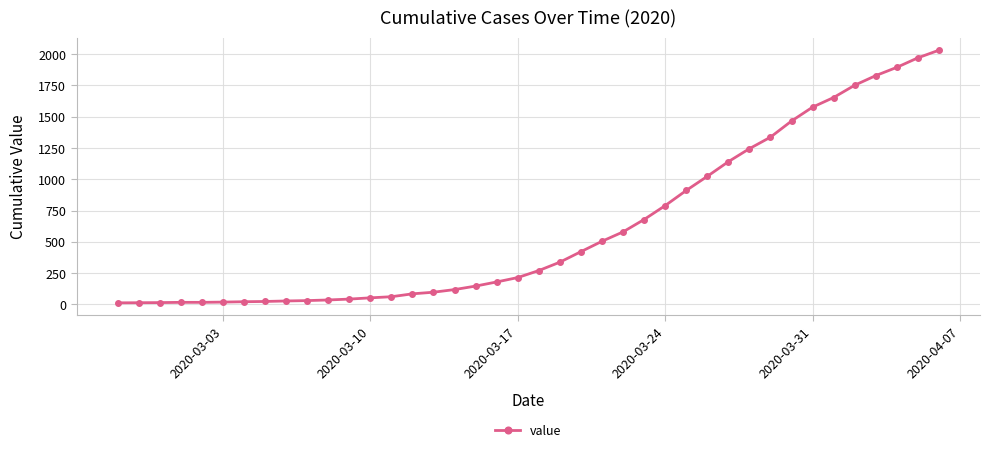

What is the average value?

616